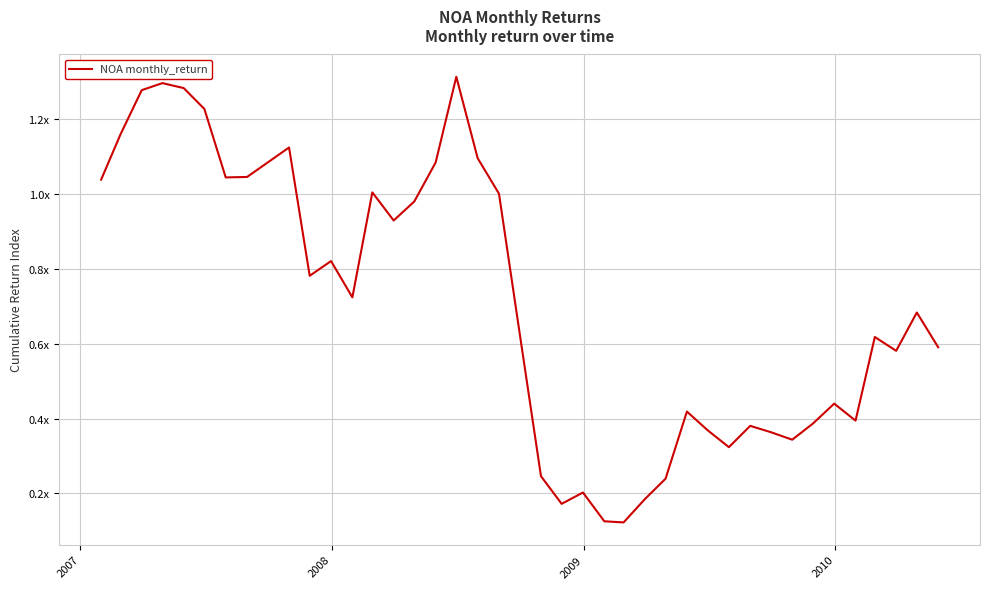

Does the chart have visible grid lines?

Yes